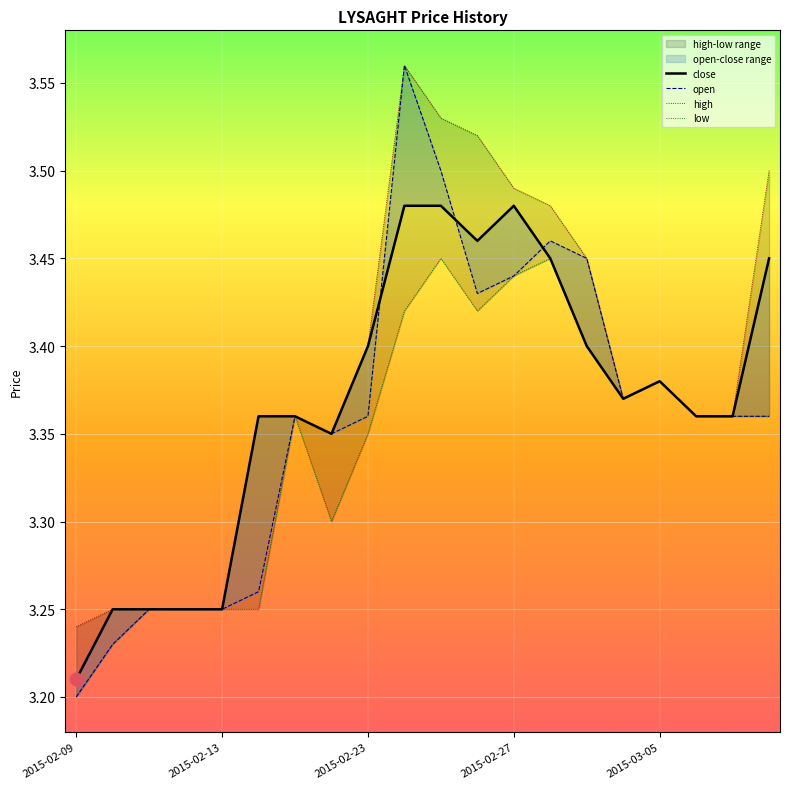

What is the total value across all series at 2015-02-23?

13.5